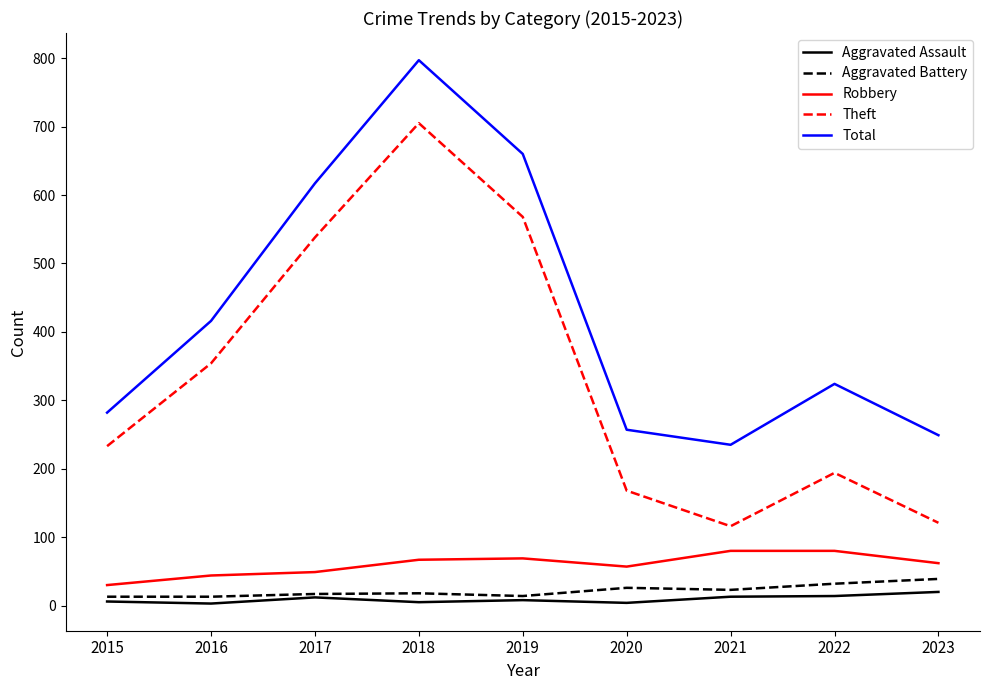

What is the difference between the highest and lowest values at 2020?

253